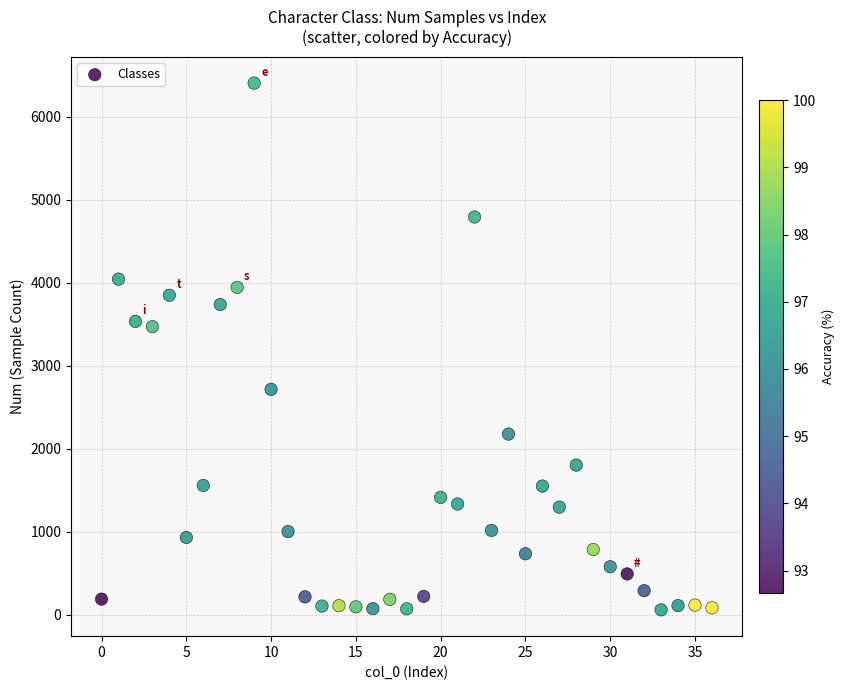

What is the range of Y values (max minus min)?

6341